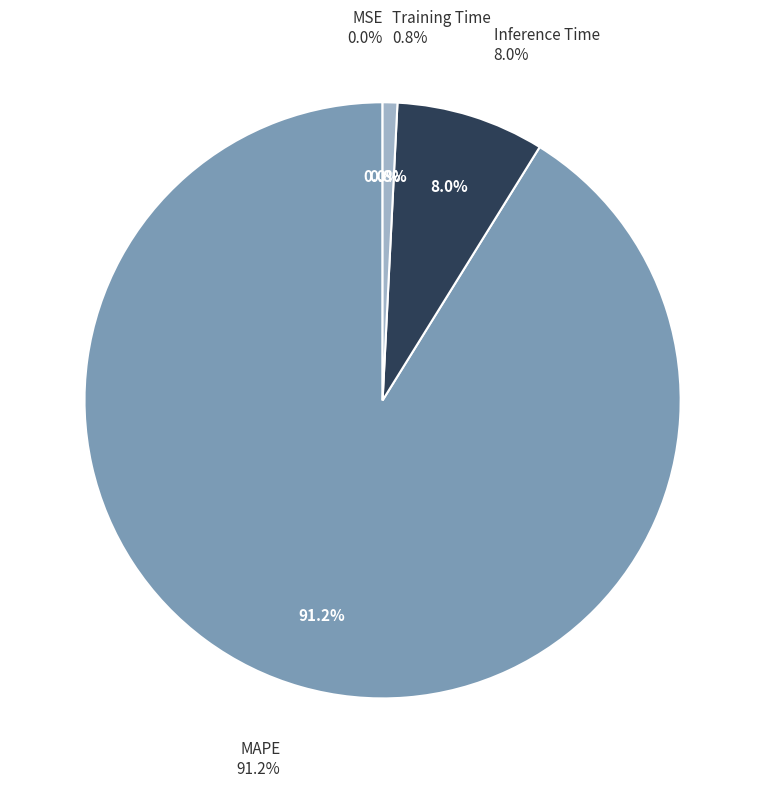

Combined, what portion of the pie is MAPE and MSE?

91.2%